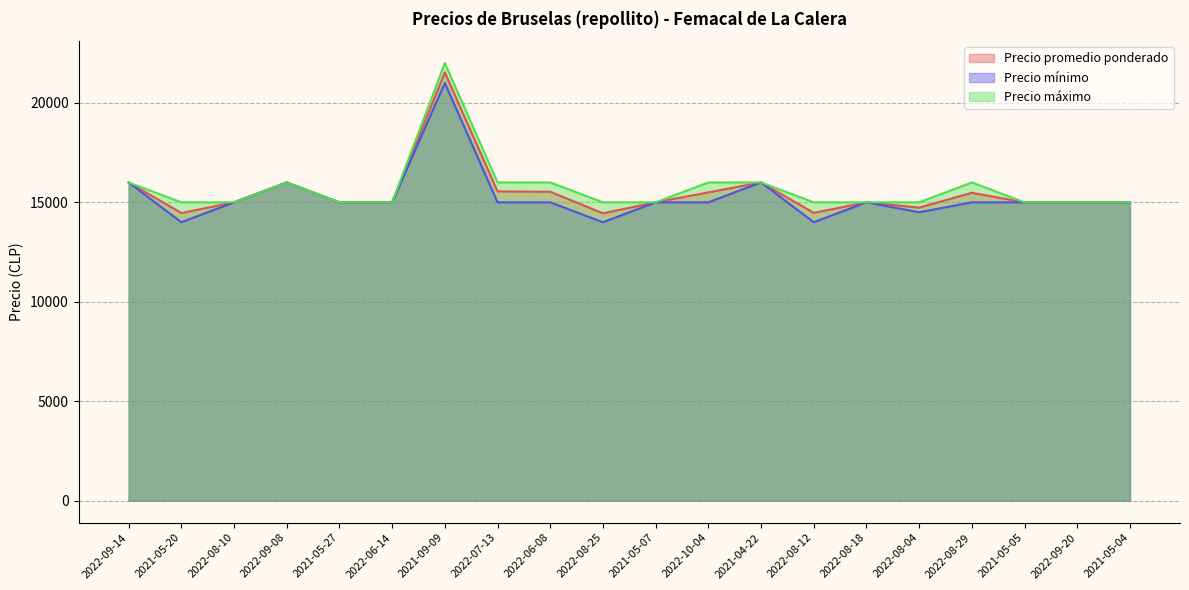

True or false: Precio mínimo has more than 2 interior local peaks.

True